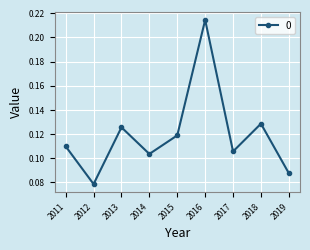

At which category does the chart reach its peak across all series?

2016